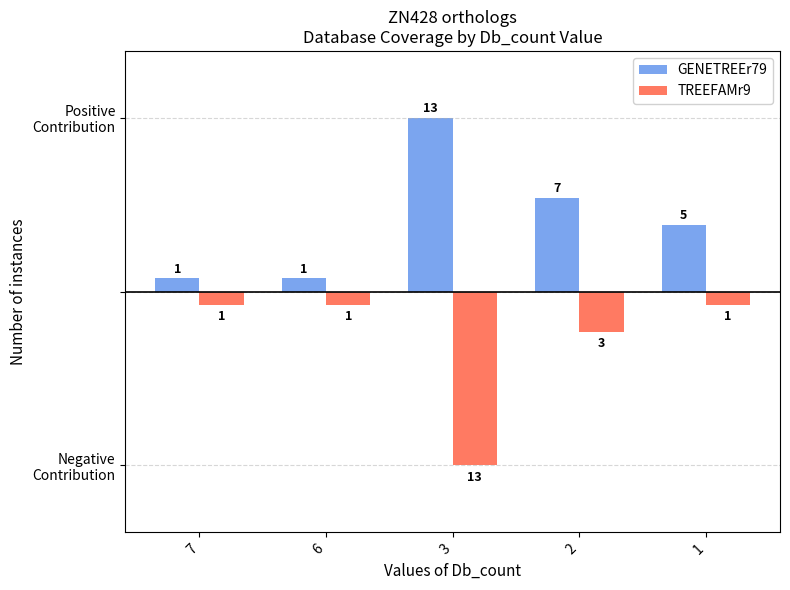

Rank the series at 2 from lowest to highest value.

TREEFAMr9, GENETREEr79